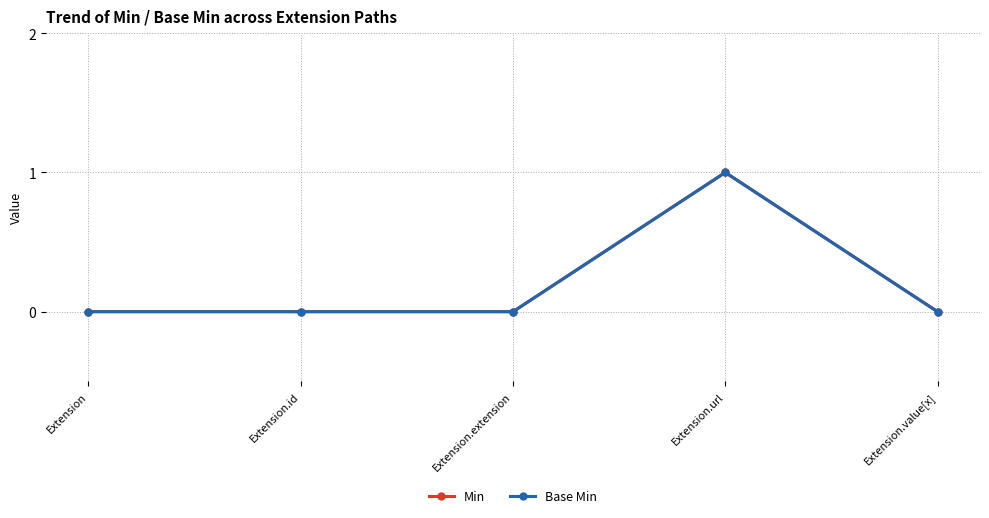

What is the sum of the Min values at Extension.url and Extension.value[x]?

1